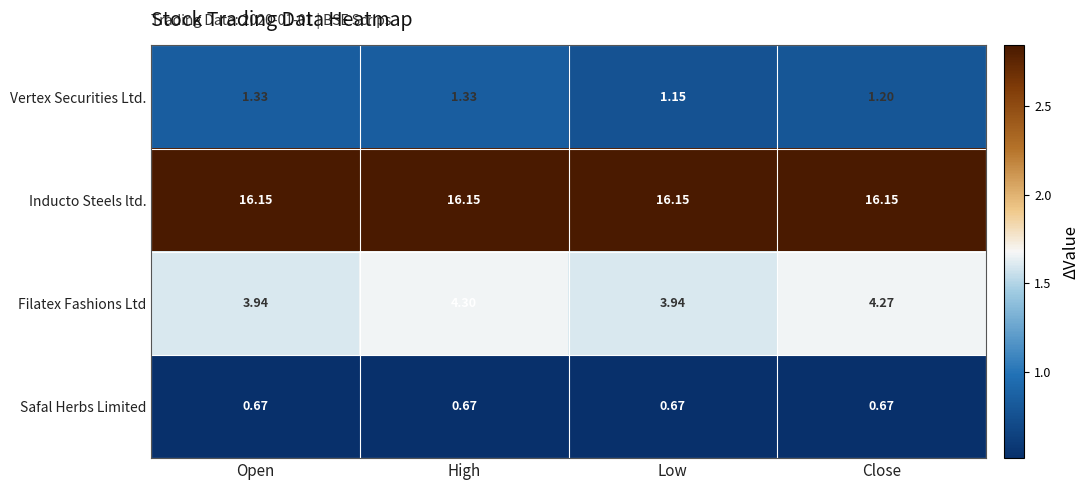

Rank the series by their maximum value, from lowest to highest.

Safal Herbs Limited, Vertex Securities Ltd., Filatex Fashions Ltd, Inducto Steels ltd.